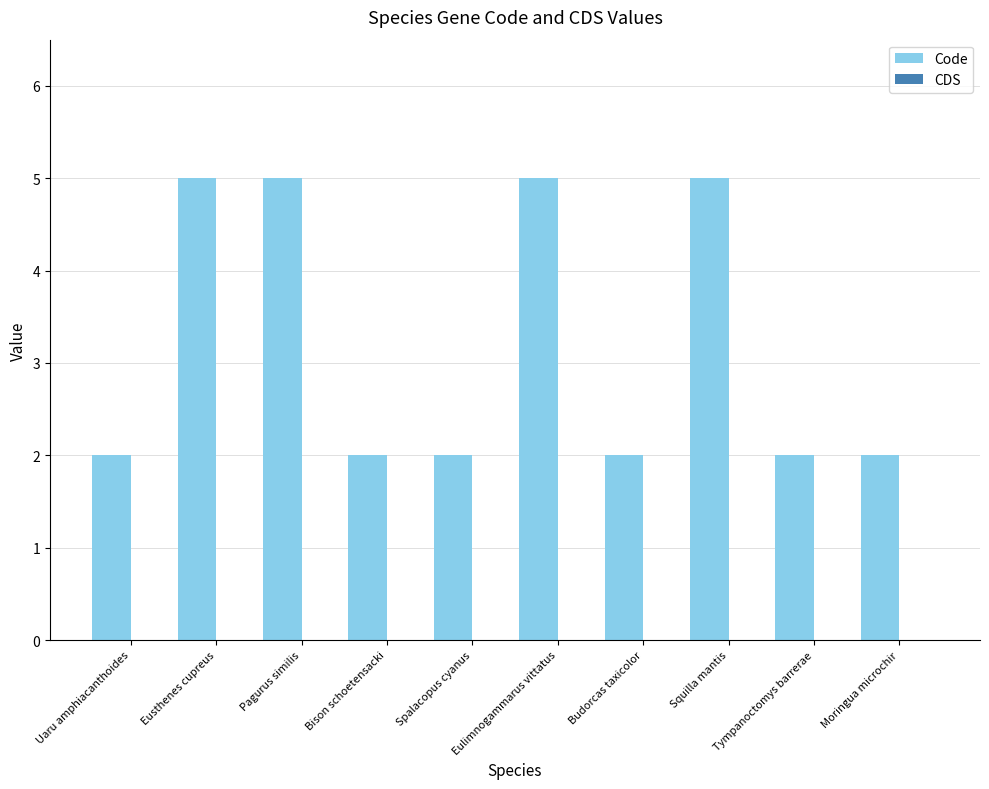

Count the number of data series in this chart.

1